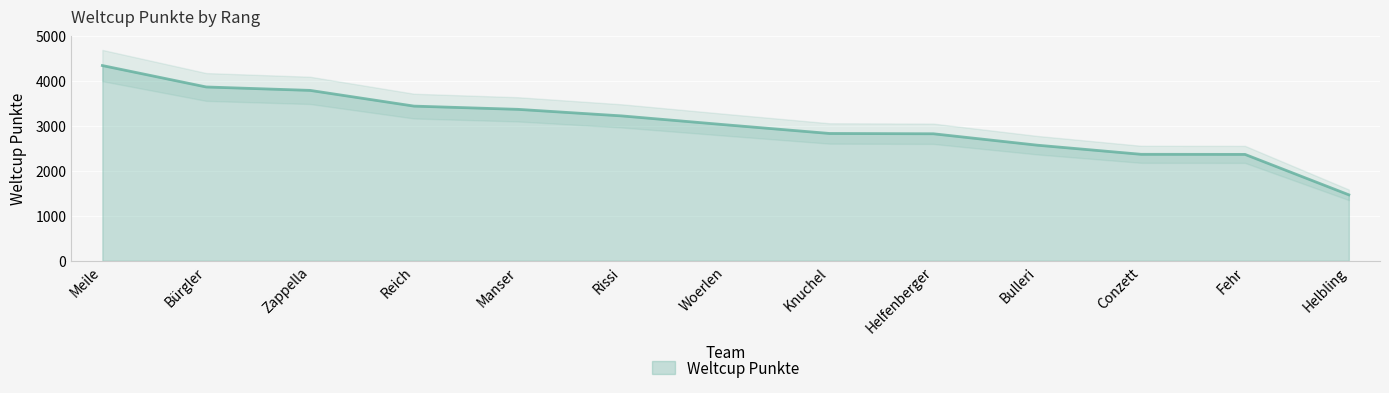

What is the minimum value shown in the chart?

1469